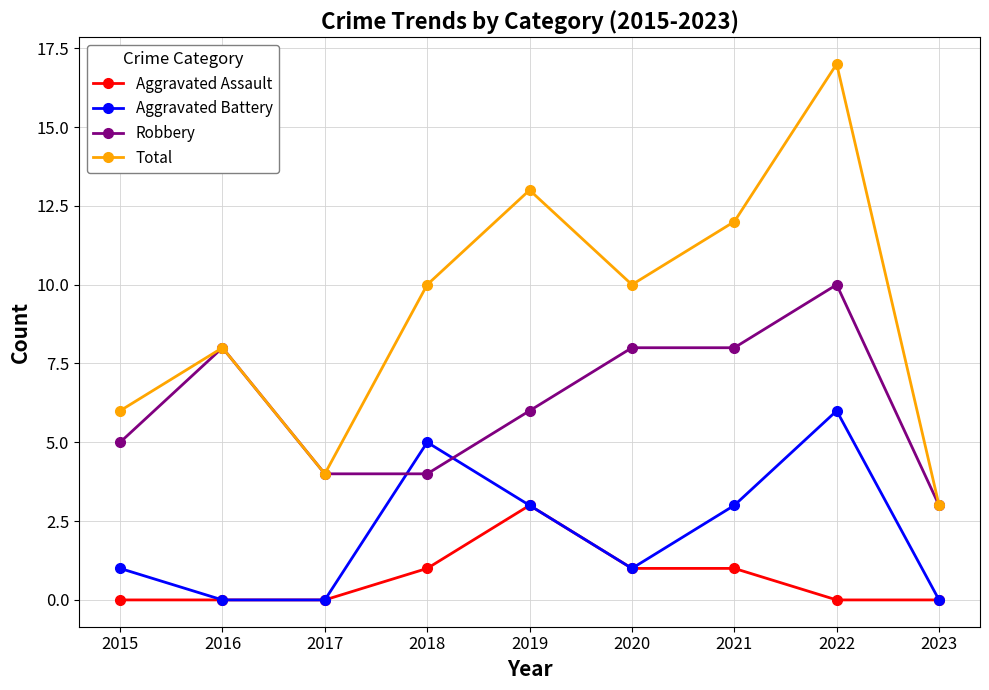

The value of Total at 2015 is 6. True or false?

True